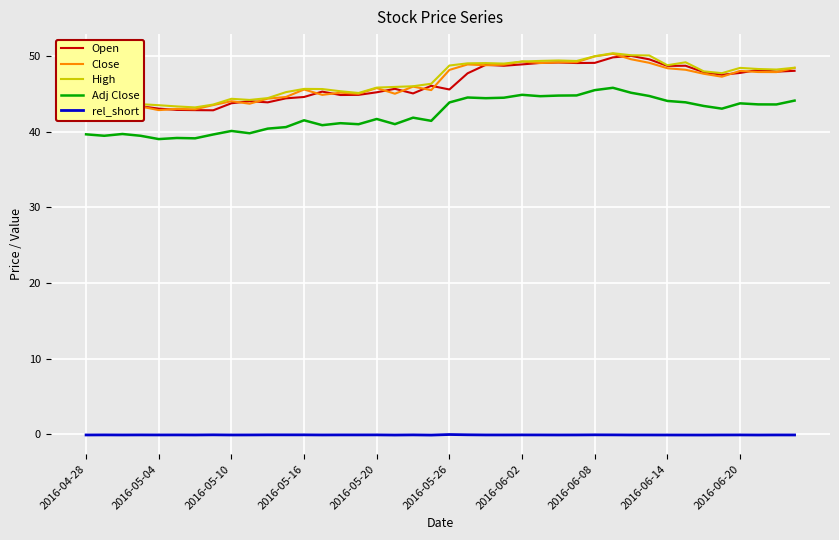

What is the maximum value for Close?

50.3